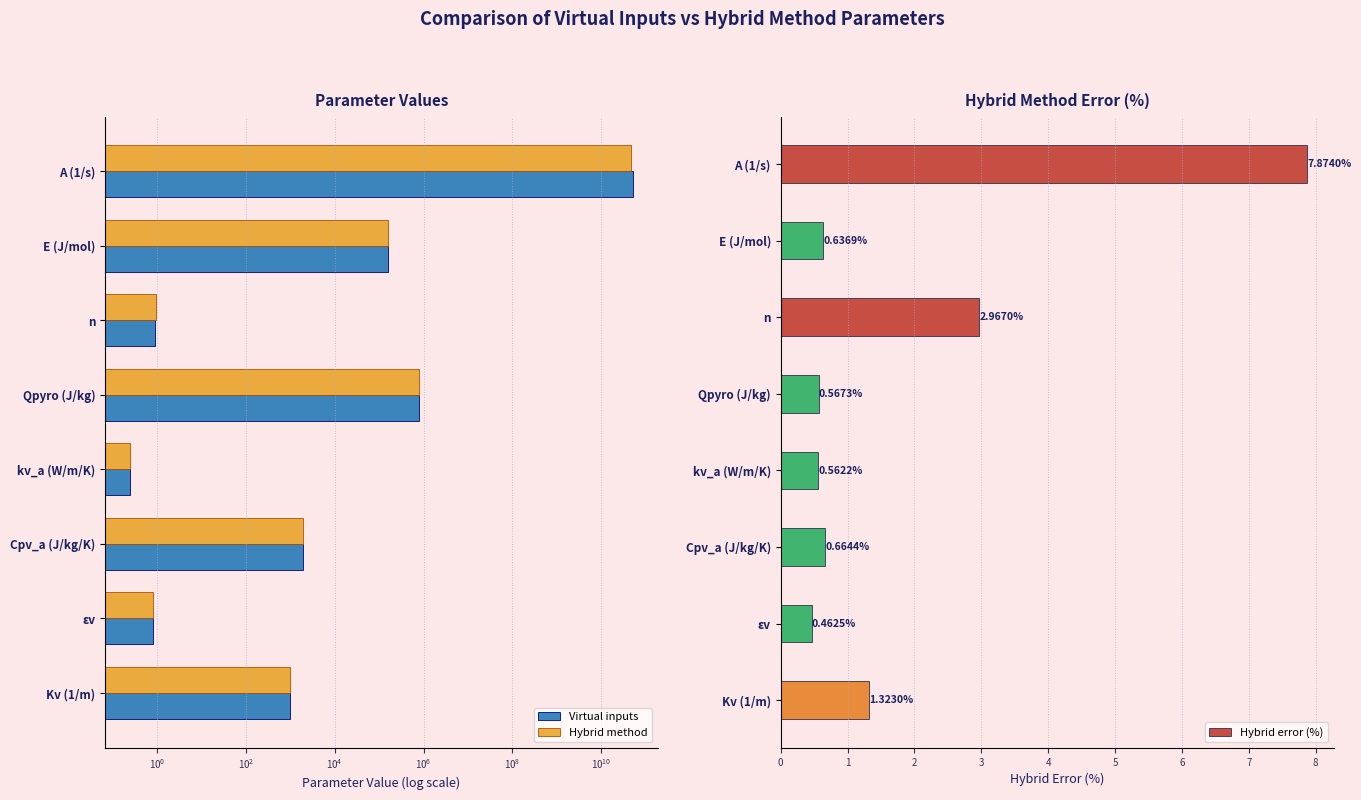

What is the sum of the Hybrid error (%) values at E (J/mol) and Qpyro (J/kg)?

1.2